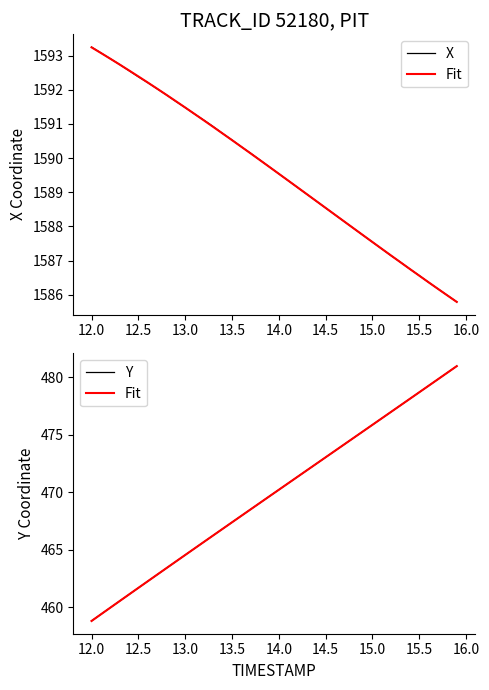

What is the value of the X point at the 26th from the left?

1588.5